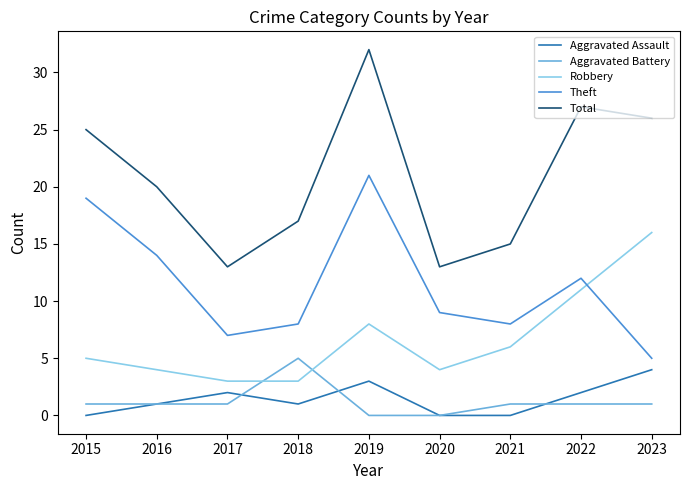

Reading right to left, list all the values displayed in this chart.

Aggravated Assault: 4	2	0	0	3	1	2	1	0
Aggravated Battery: 1	1	1	0	0	5	1	1	1
Robbery: 16	11	6	4	8	3	3	4	5
Theft: 5	12	8	9	21	8	7	14	19
Total: 26	27	15	13	32	17	13	20	25